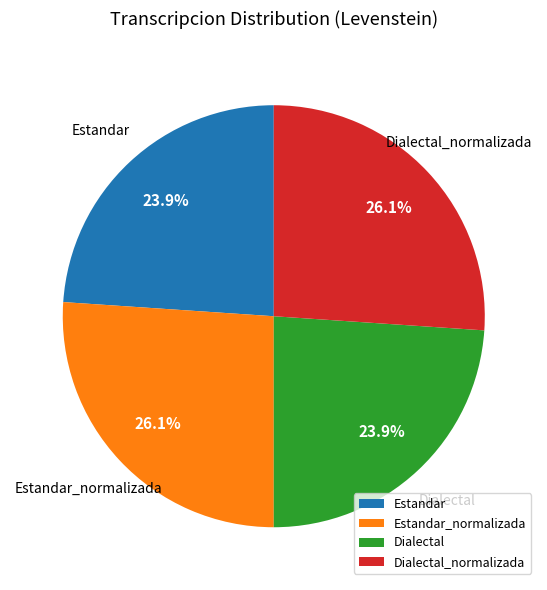

What percentage is the Dialectal_normalizada slice, to the nearest percent?

26%